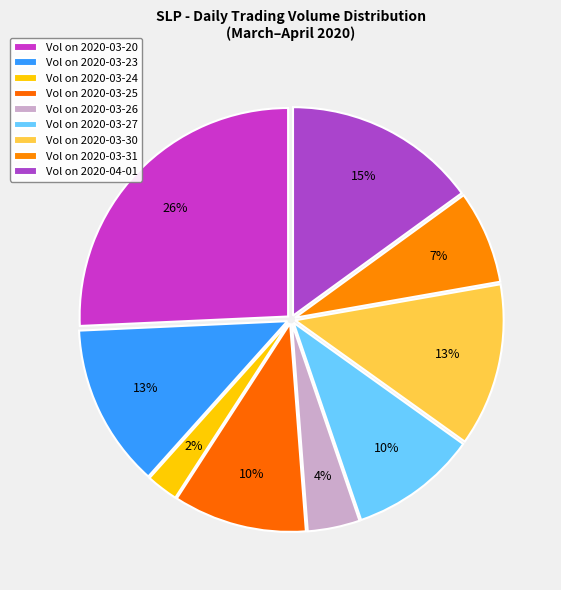

Which category has the biggest portion of the pie?

2020-03-20